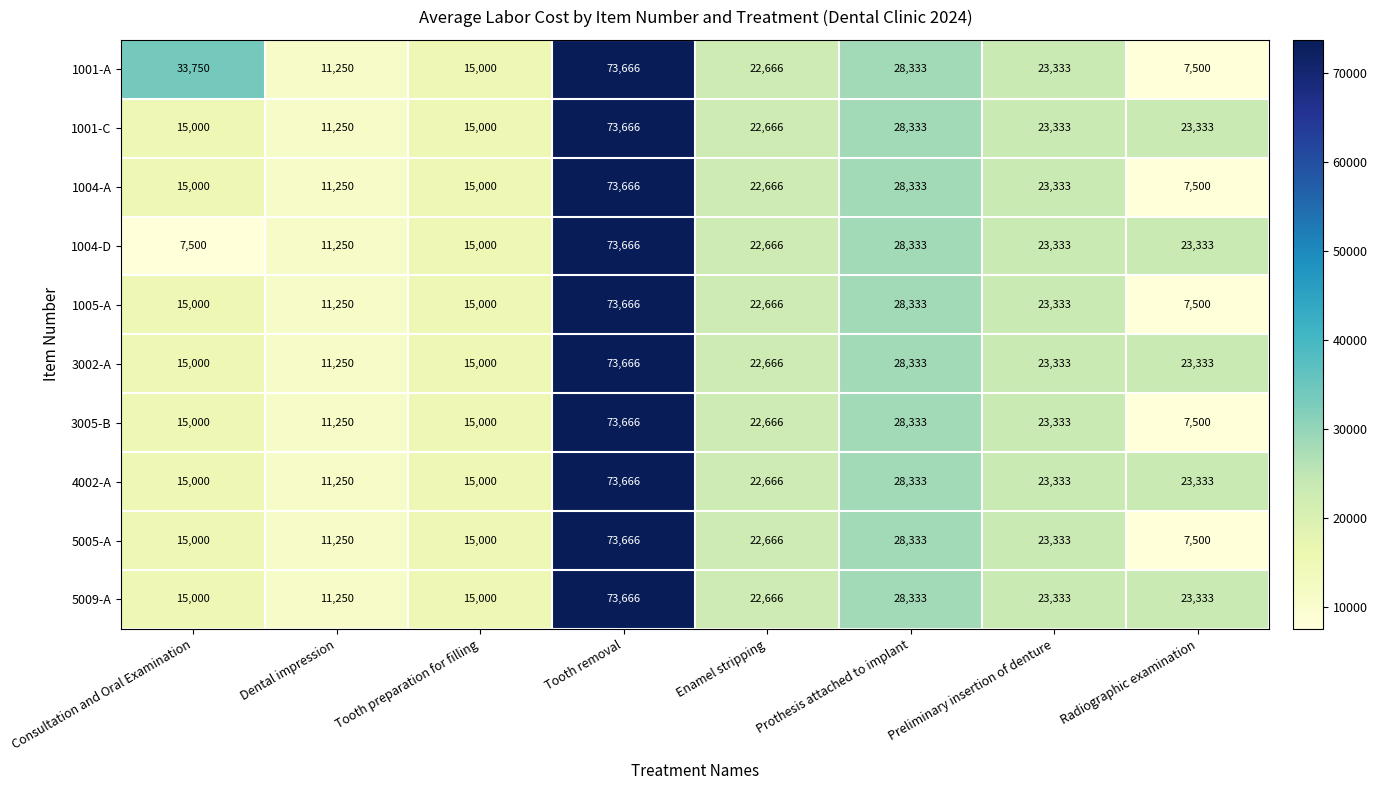

Where is 1001-A nearest to the value 40583?

Consultation and Oral Examination